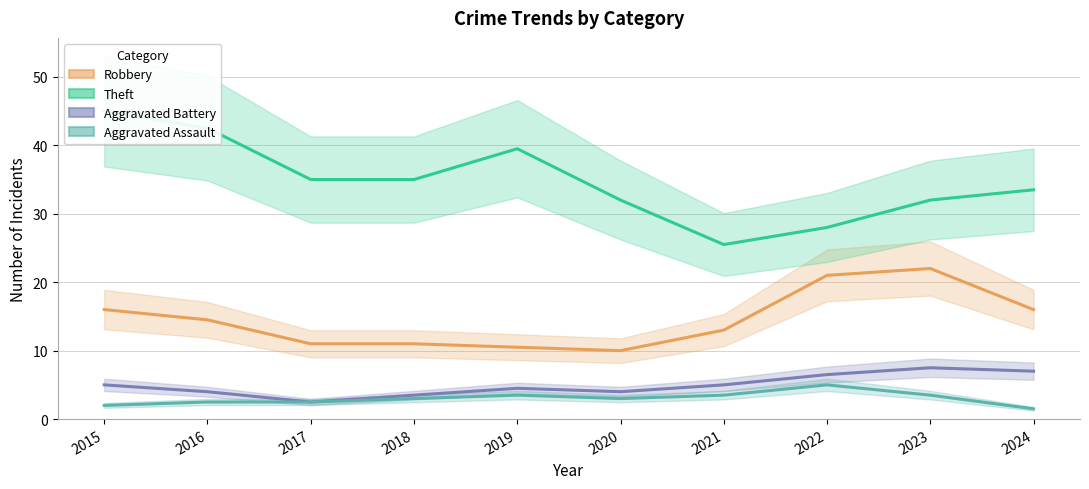

Reading right to left, what are all the values shown in this chart?

Robbery: 16.0	22.0	21.0	13.0	10.0	10.5	11.0	11.0	14.5	16.0
Theft: 33.5	32.0	28.0	25.5	32.0	39.5	35.0	35.0	42.5	45.0
Aggravated Battery: 7.0	7.5	6.5	5.0	4.0	4.5	3.5	2.5	4.0	5.0
Aggravated Assault: 1.5	3.5	5.0	3.5	3.0	3.5	3.0	2.5	2.5	2.0